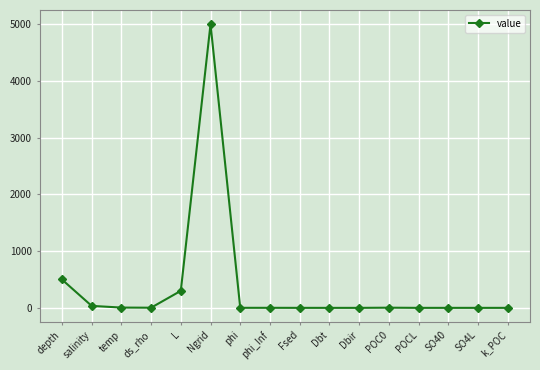

What position from the right is L?

12